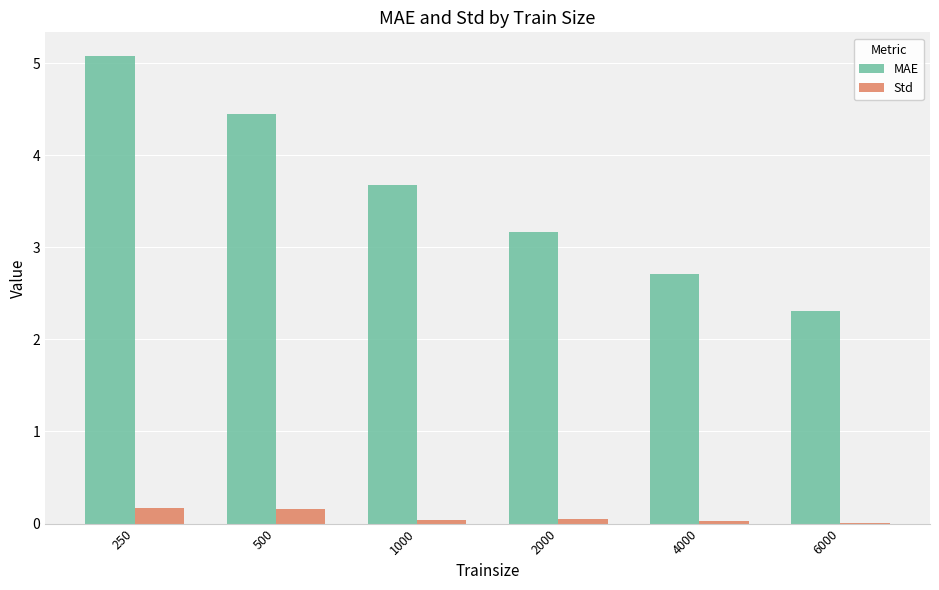

At which category is the sum across all series the highest?

250